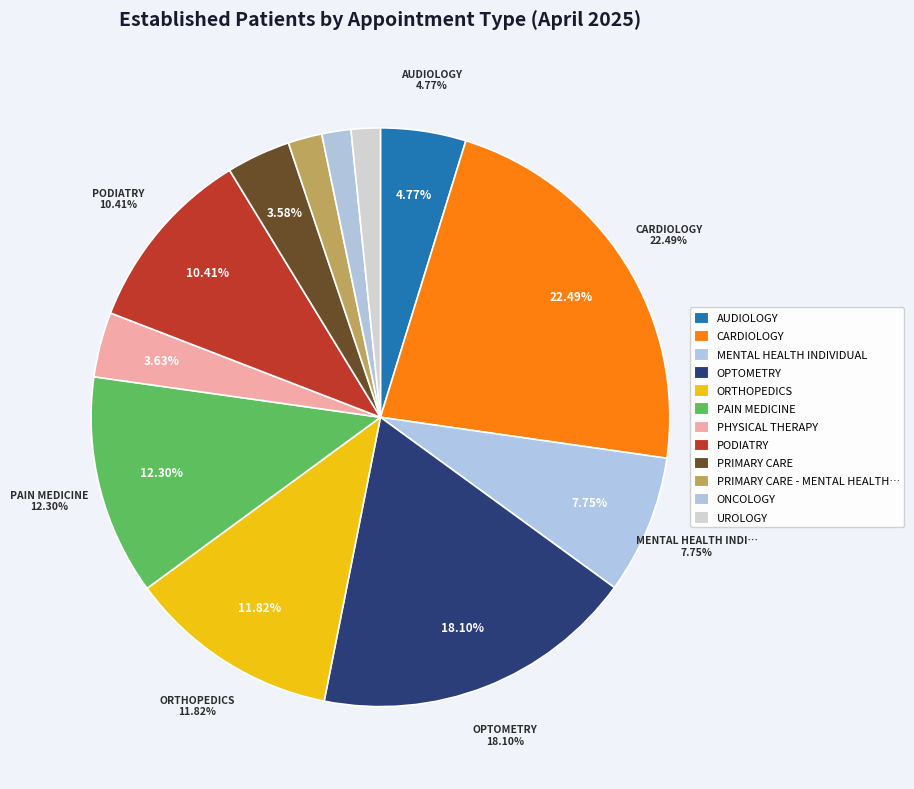

Does CARDIOLOGY account for over 50% of the chart?

No